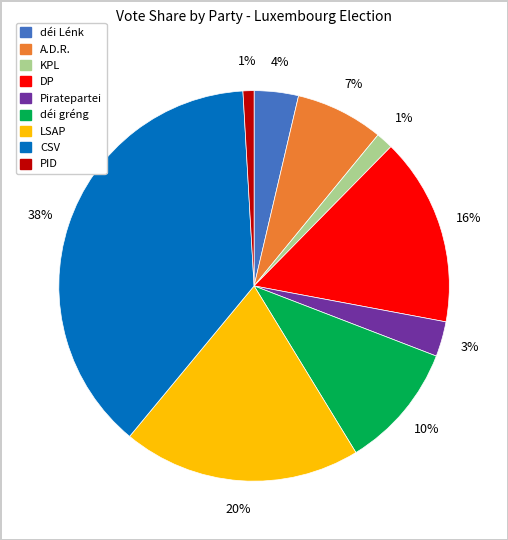

Does A.D.R. represent more than half of the total?

No